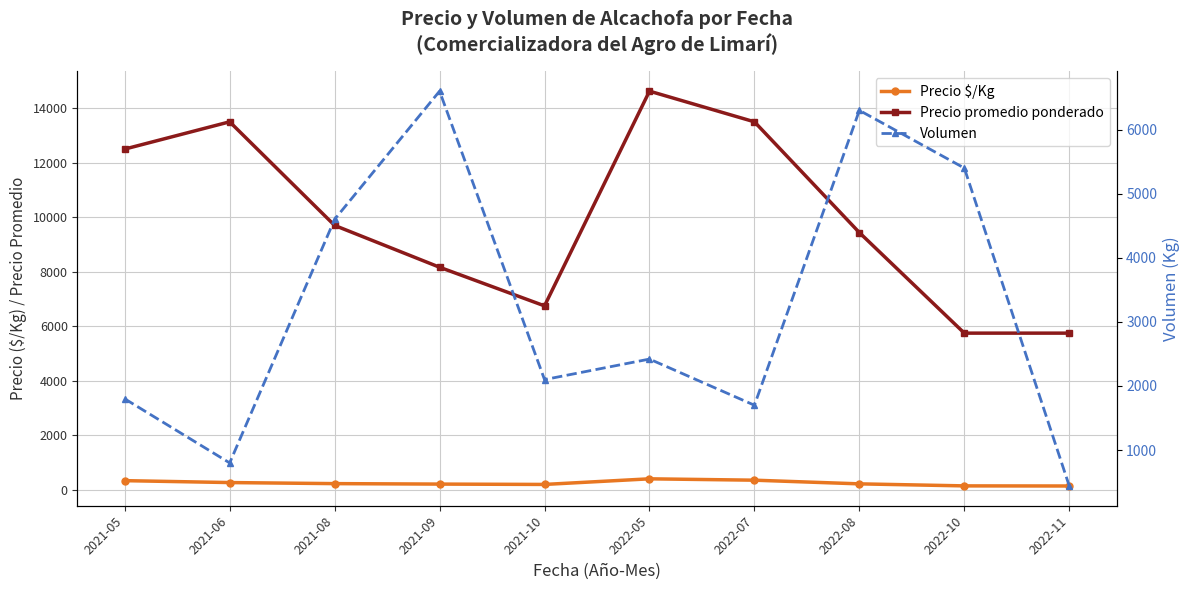

Is the value of Volumen at 2022-08 greater than the value of Precio promedio ponderado at 2021-05?

No